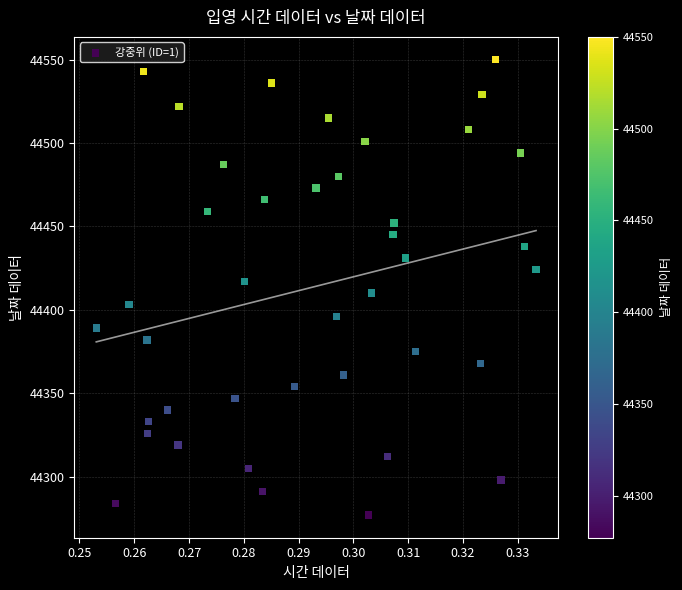

What is the range of Y values (max minus min)?

273